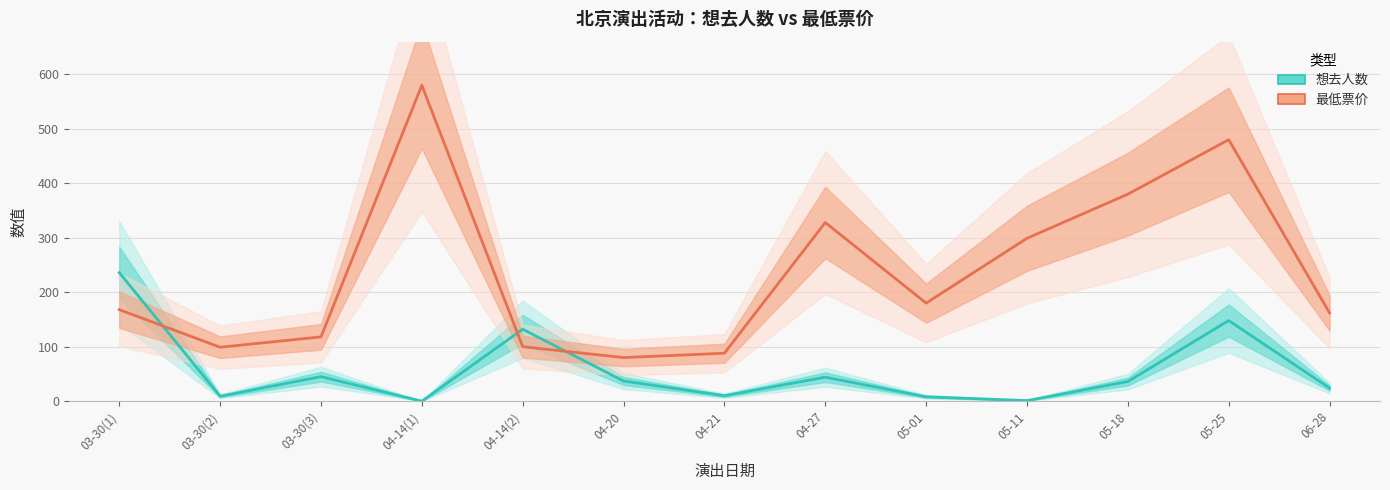

At which label does 想去人数 reach its peak?

03-30(1)